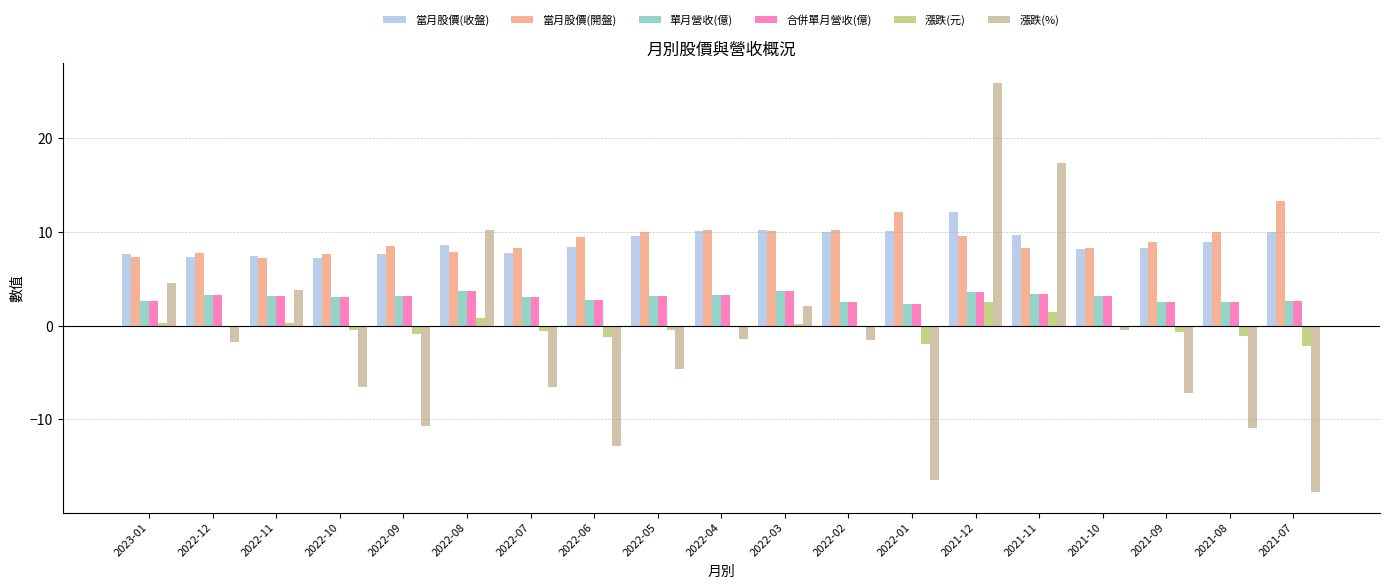

What is the sum of all 漲跌(元) values?

-4.5